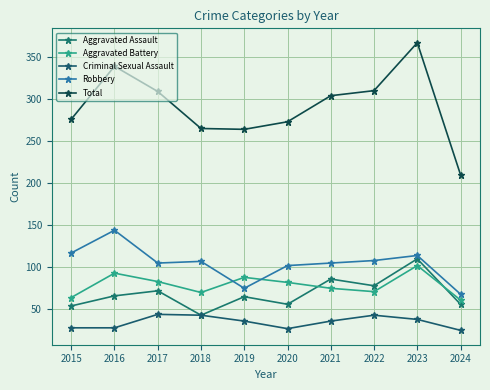

The value of Aggravated Battery at 2023 is 182. True or false?

False